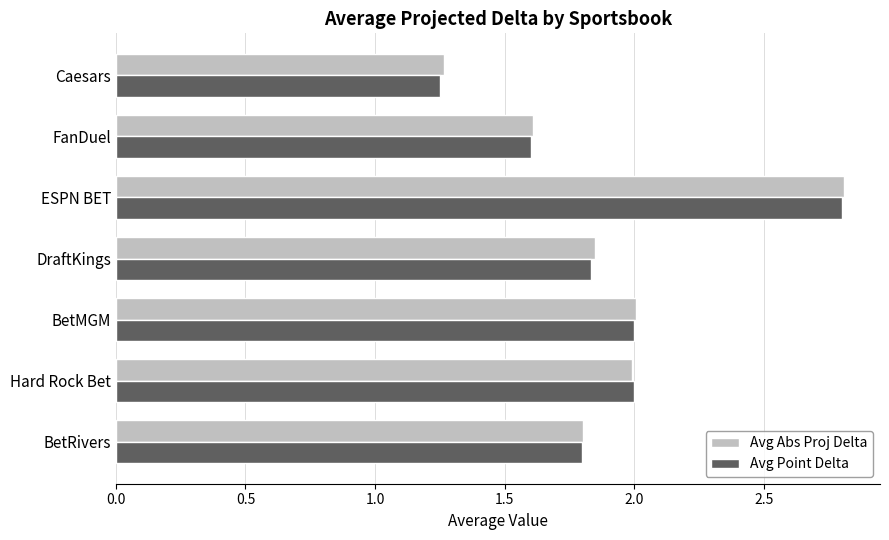

What is the maximum value shown in the chart?

2.8